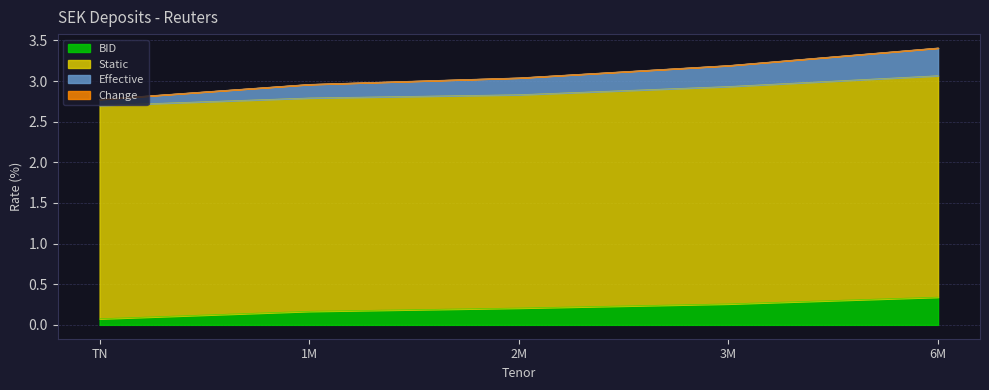

What position from the right is TN?

5